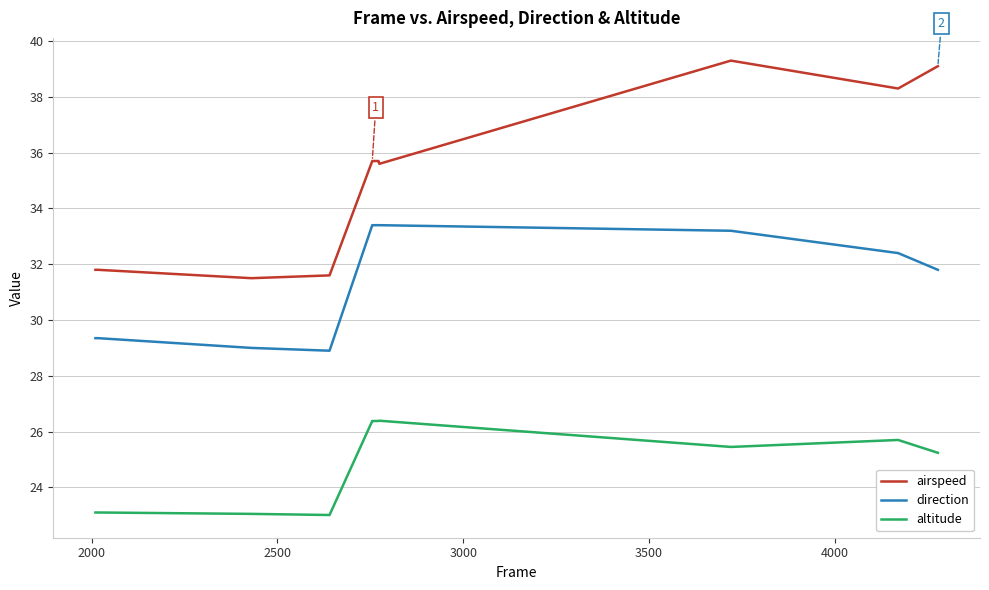

What are all the series names shown in the legend?

airspeed, direction, altitude